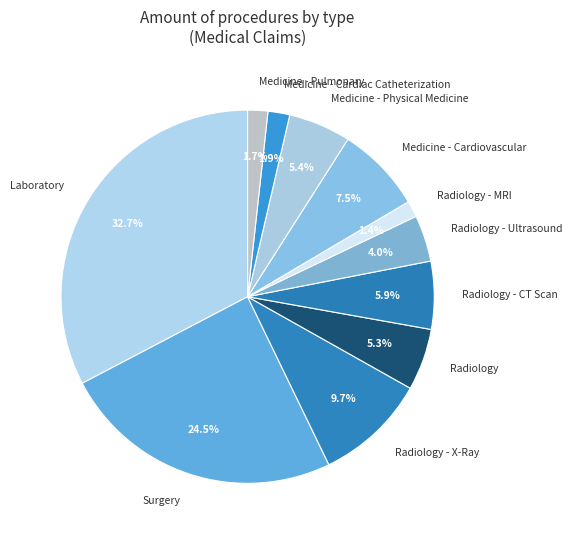

To the nearest percent, what portion does Radiology represent?

5%